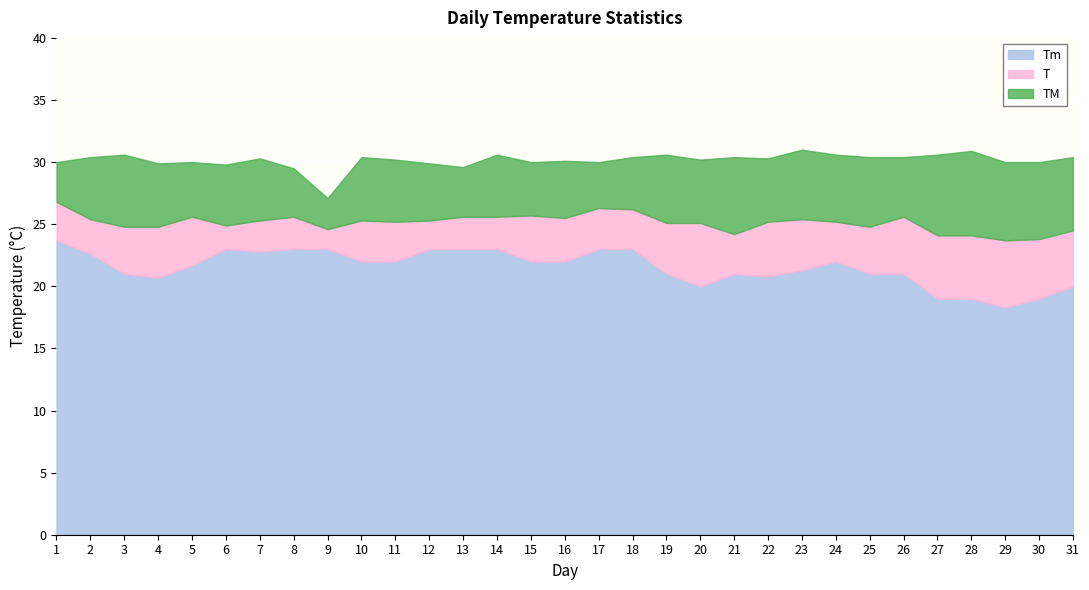

What is the greatest value displayed?

31.0